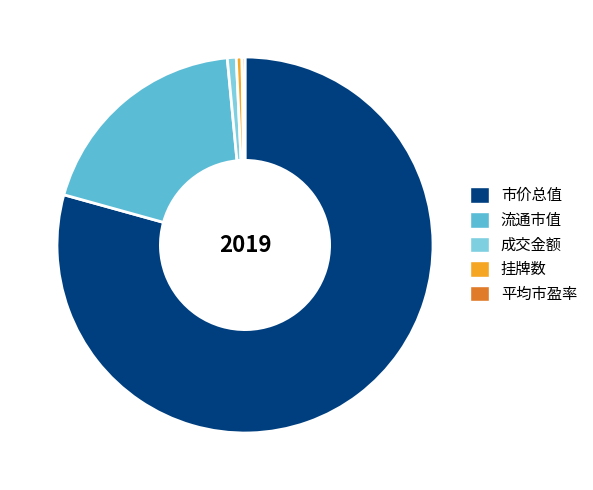

What is the largest slice in the pie chart?

市价总值